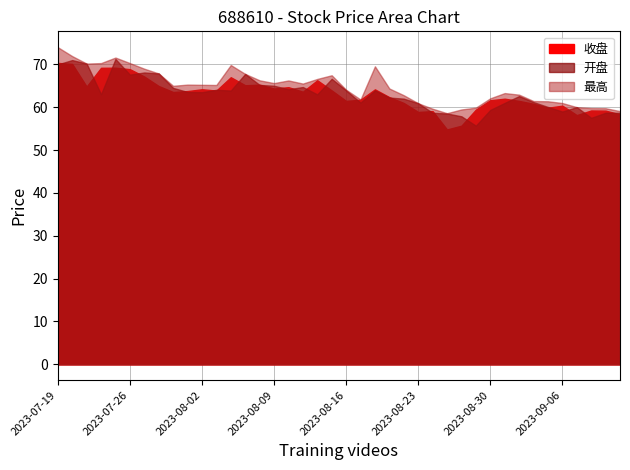

How many data points in 开盘 are above 63?

21